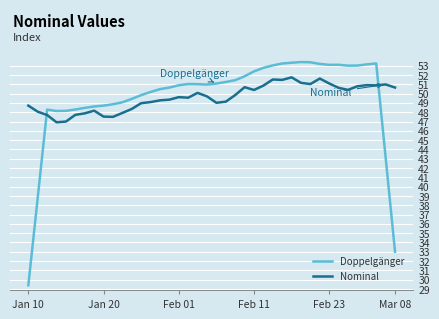

How many intersections are there between Nominal and Doppelgänger?

2